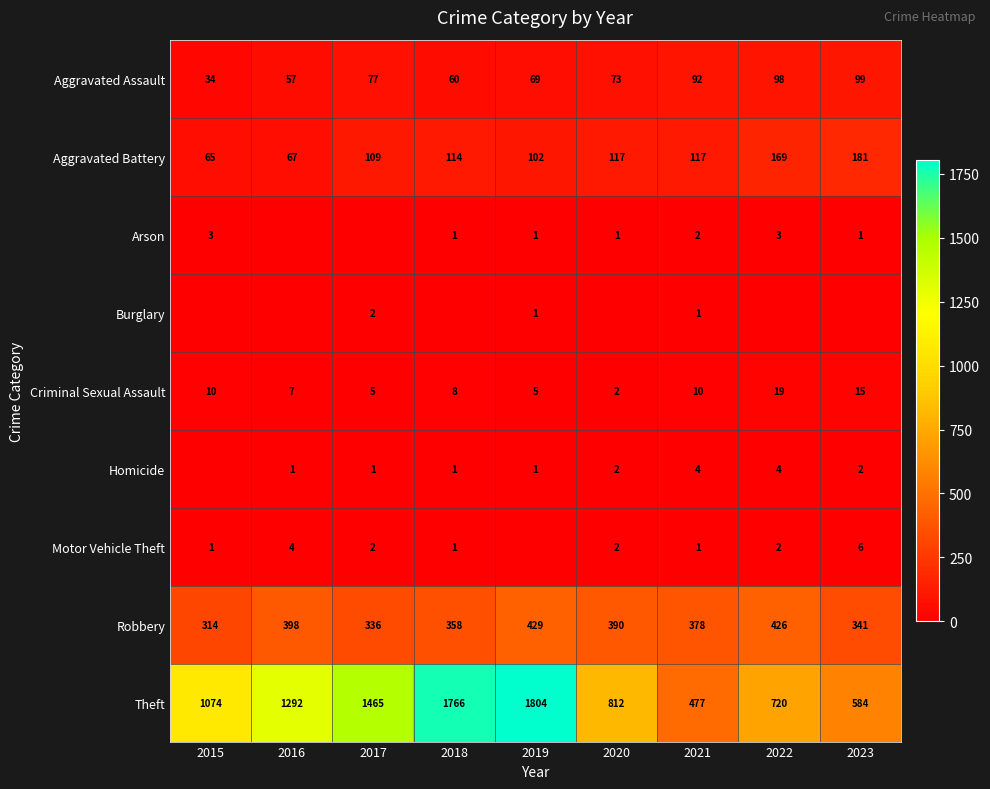

What is the highest value of the Aggravated Assault series?

99